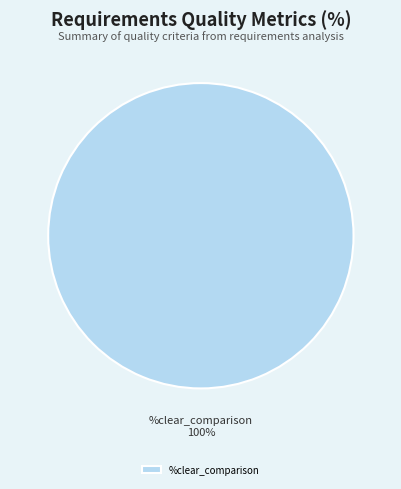

True or false: %clear_comparison accounts for 100% of the total.

True